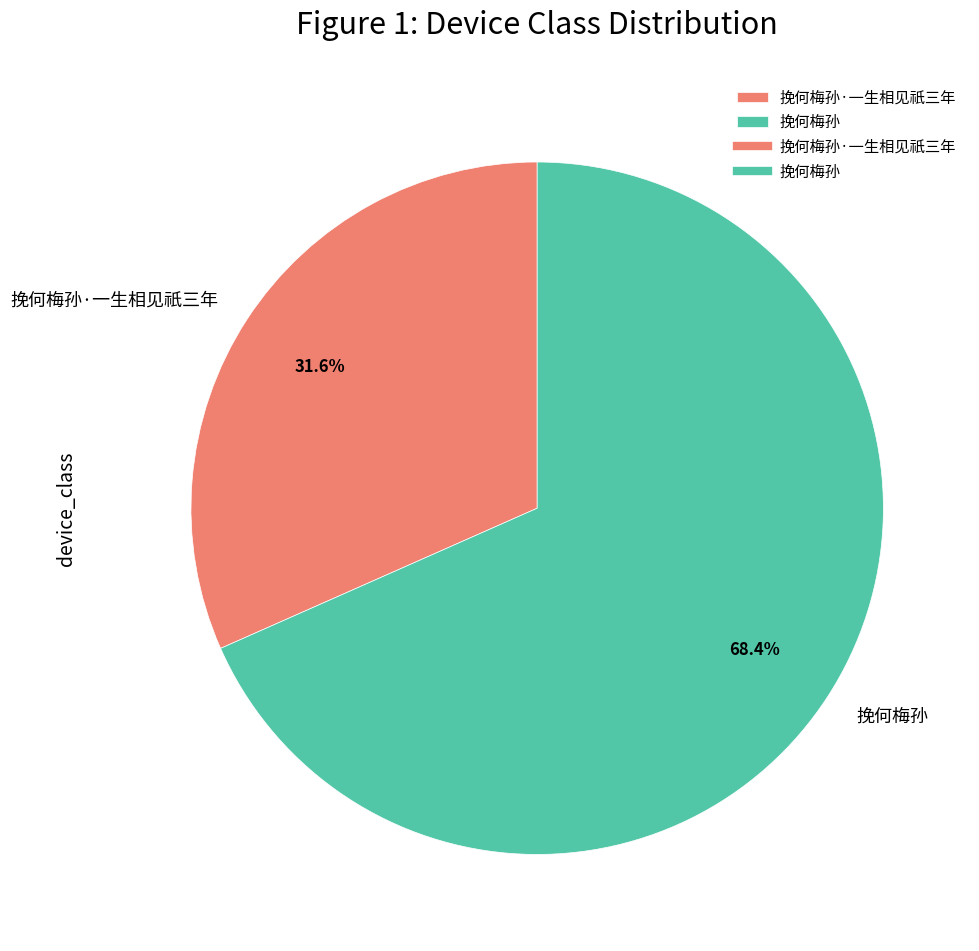

What percentage is NOT represented by 挽何梅孙·一生相见祇三年?

68.4%